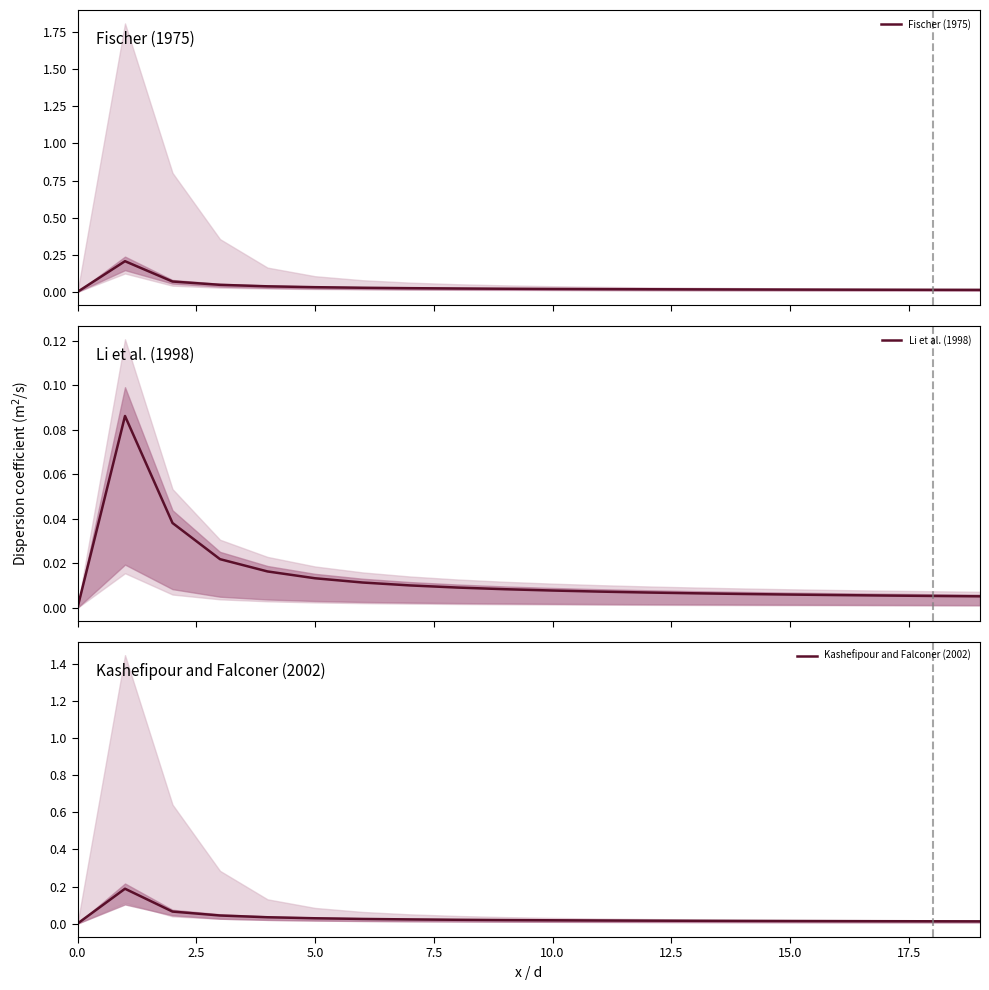

Rank the series by their maximum value, from lowest to highest.

Li et al. (1998), Kashefipour and Falconer (2002), Fischer (1975)